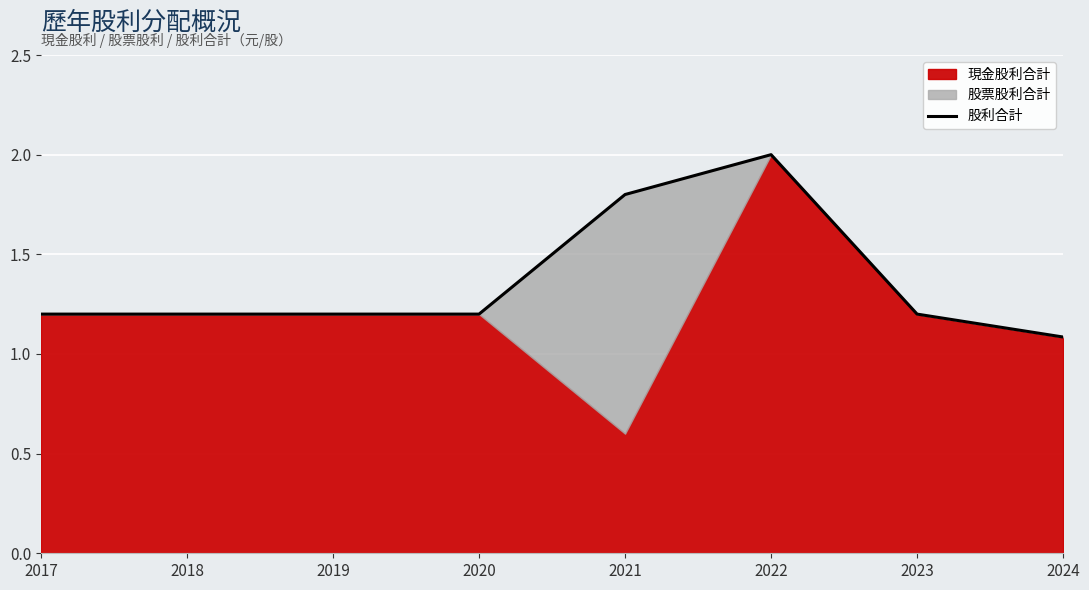

What is the difference between the second highest and minimum values?

0.7